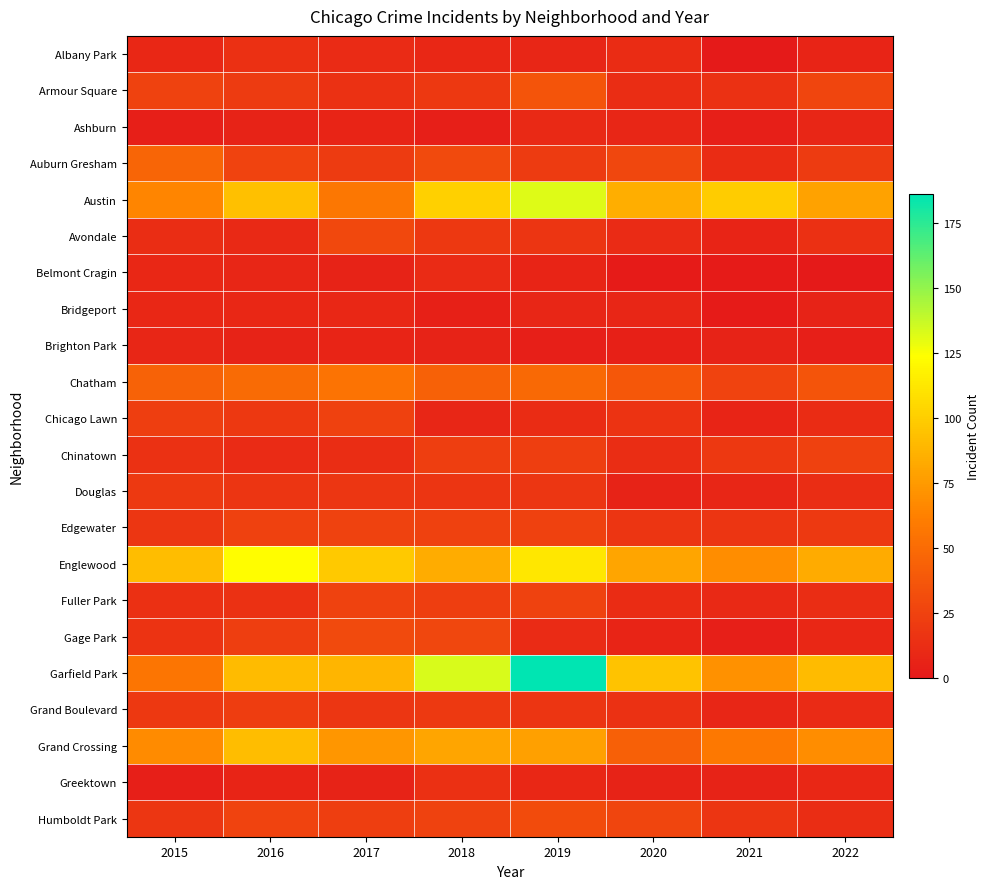

Between 2016 and 2019, which series saw the biggest shift?

Garfield Park